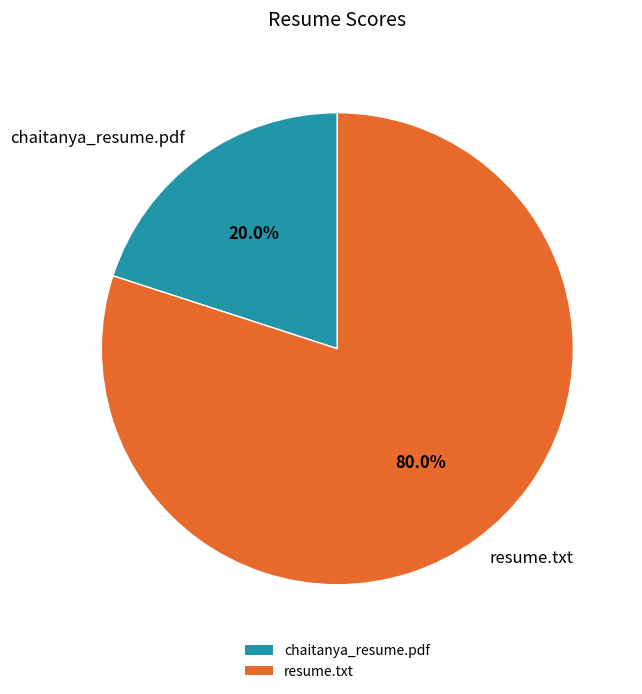

Rank the categories by value from lowest to highest.

chaitanya_resume.pdf, resume.txt